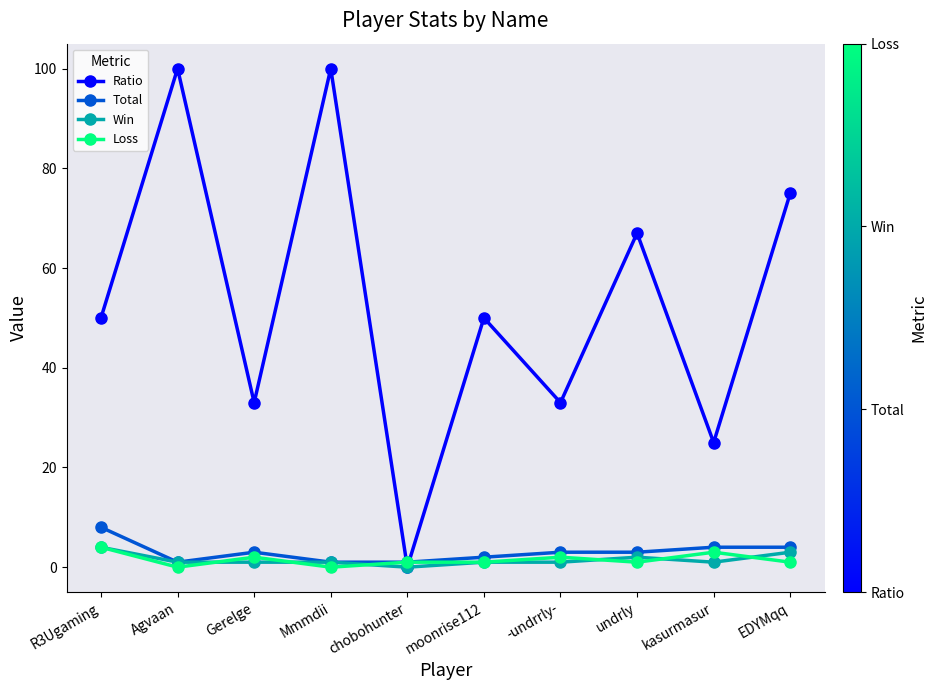

What is the highest value of the Loss series?

4